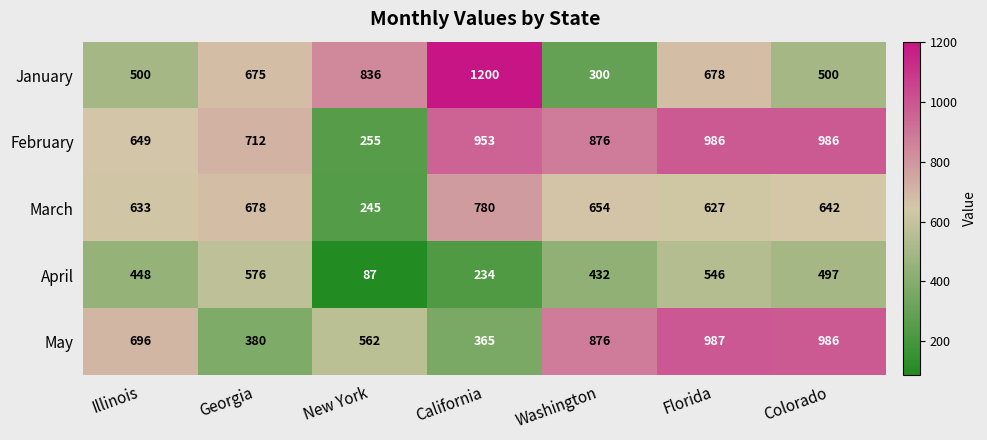

At how many categories does at least one series exceed 1117?

1